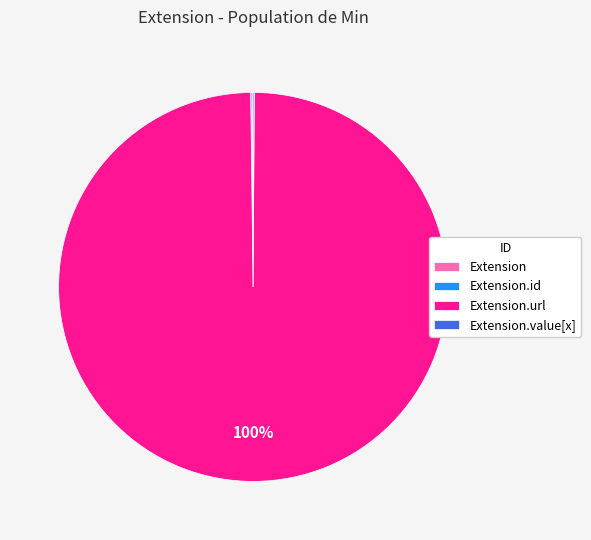

Is there a majority slice in this chart?

Yes